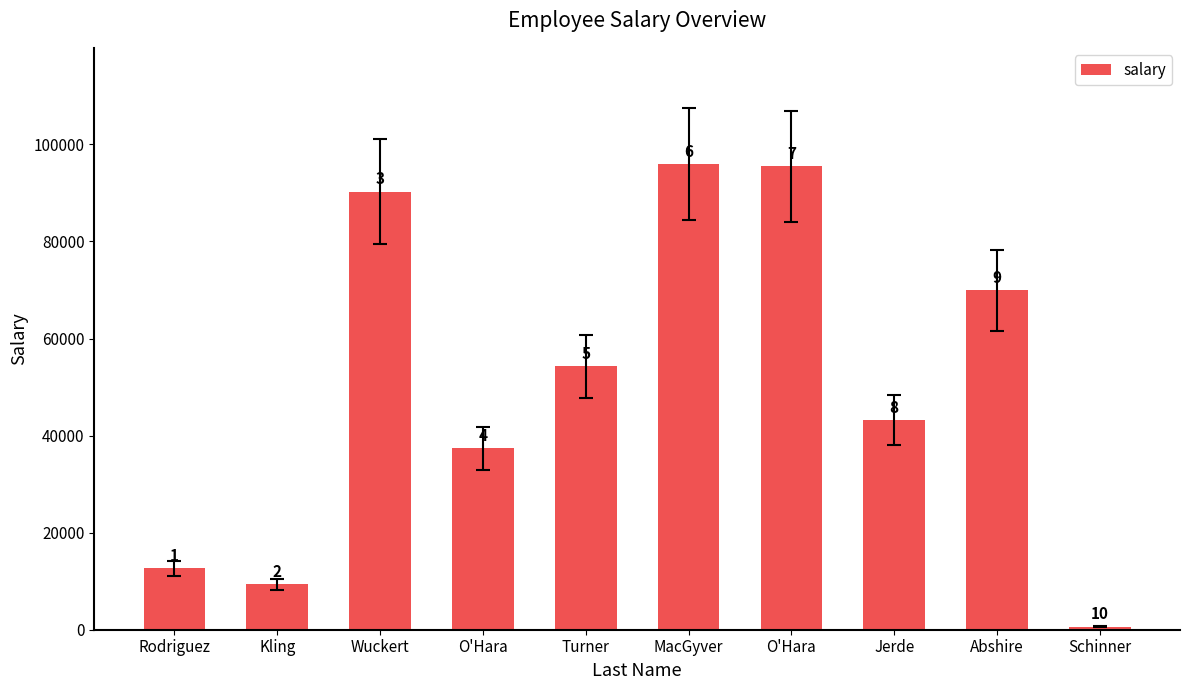

How many bars are there in total?

10